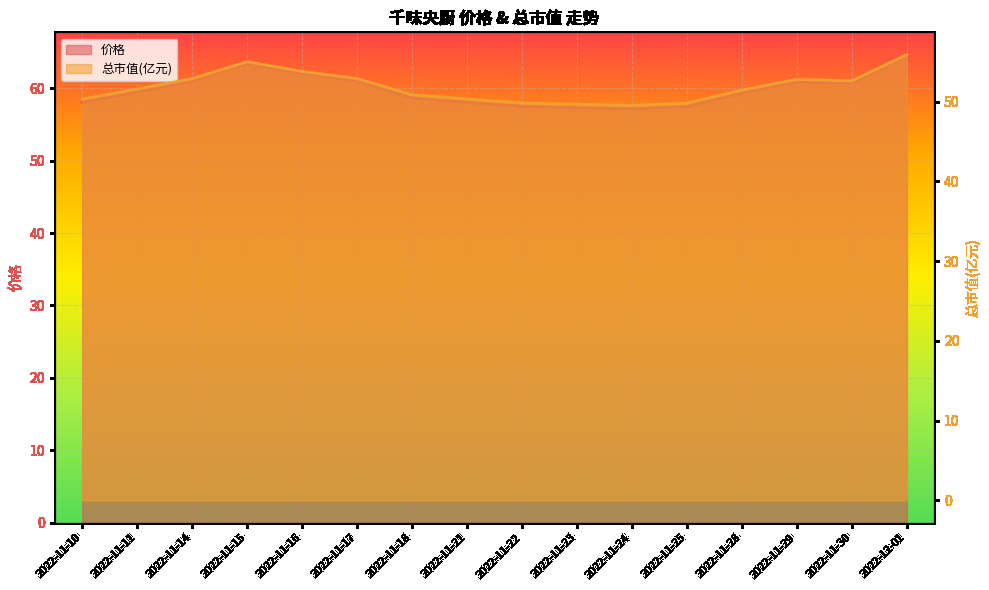

What is the label of the 11th point from the left?

2022-11-24